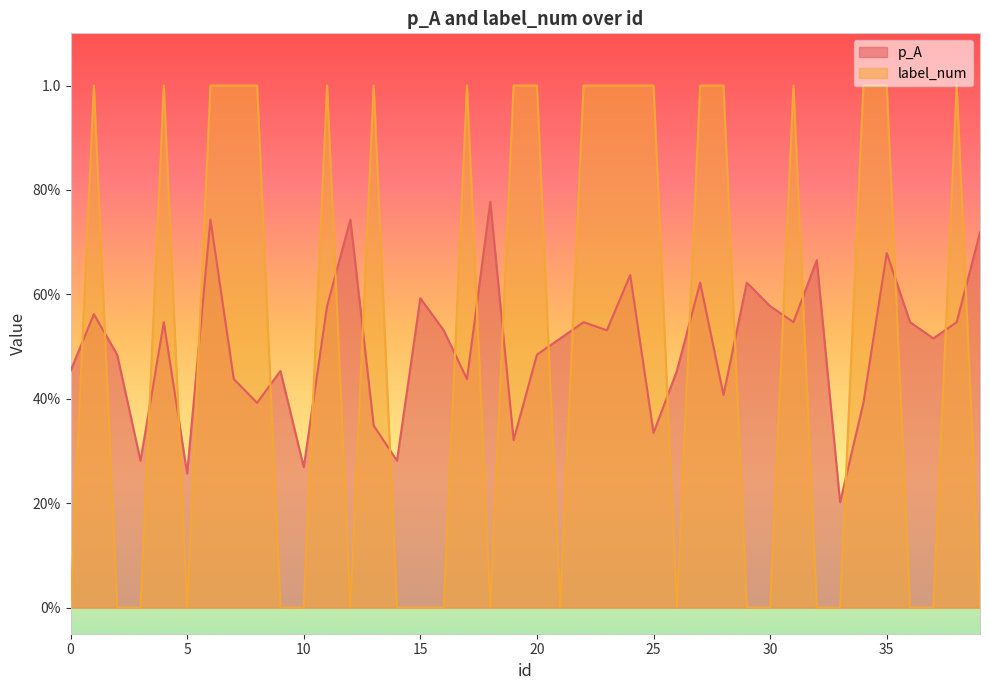

Which category has the highest value in the label_num series?

1